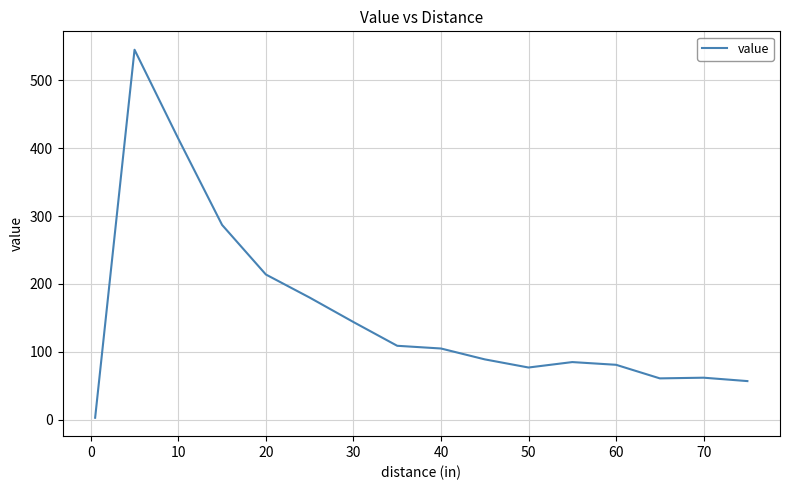

What is the difference between the maximum and minimum values?

542